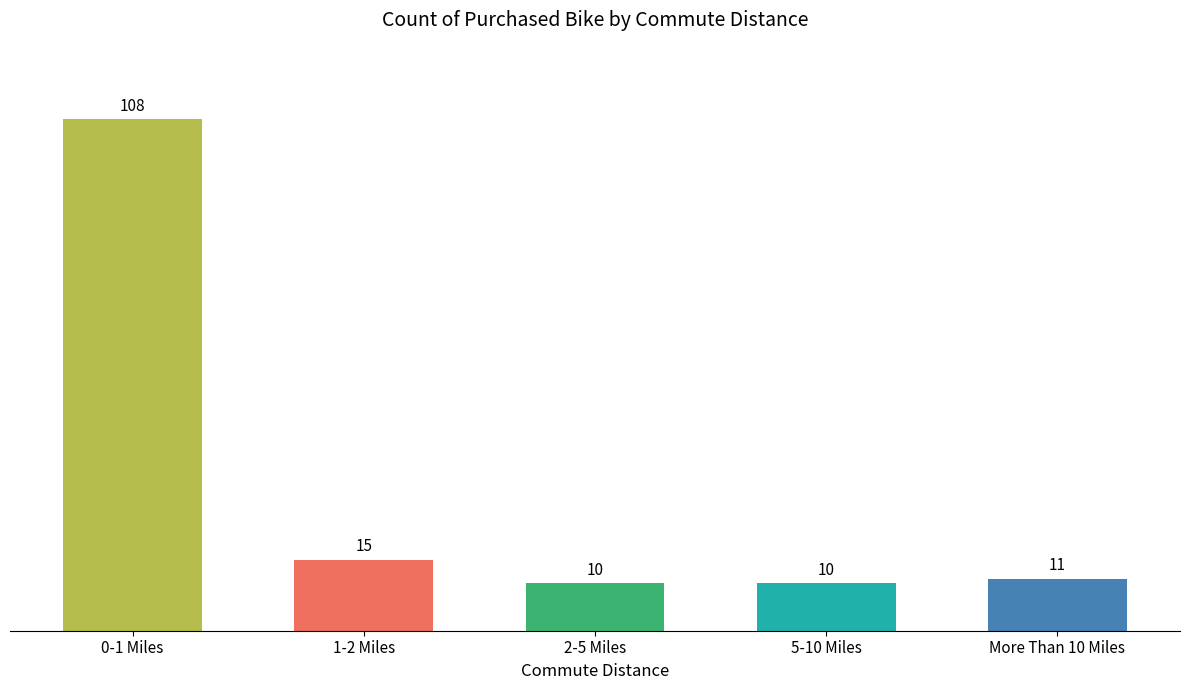

At which category does the chart reach its peak across all series?

0-1 Miles